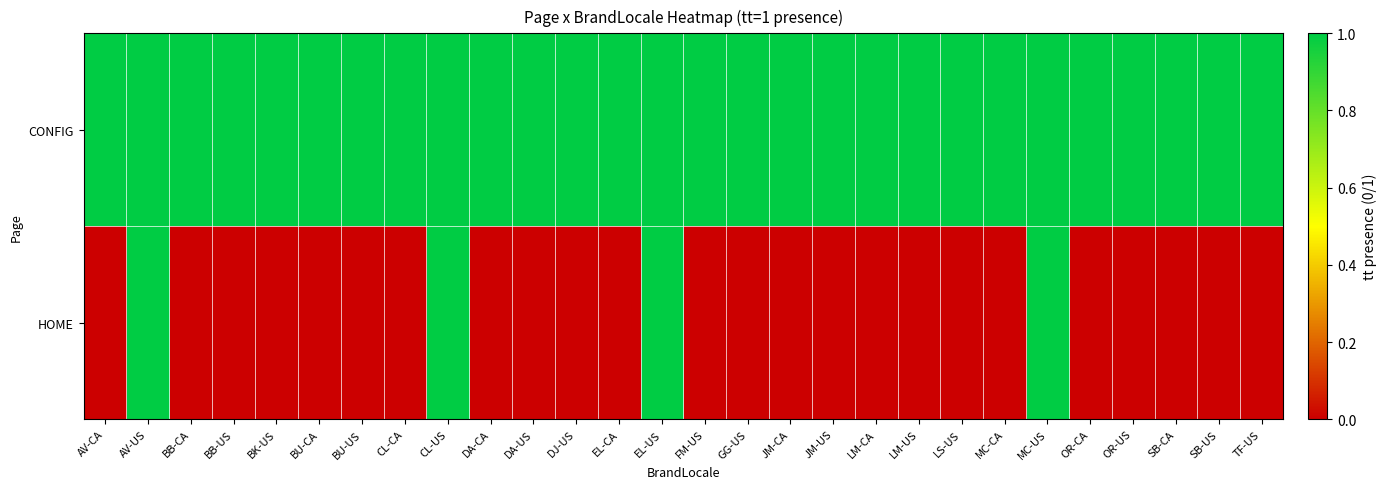

Reading left to right, extract all data points from this chart.

CONFIG: AV-CA=1	AV-US=1	BB-CA=1	BB-US=1	BK-US=1	BU-CA=1	BU-US=1	CL-CA=1	CL-US=1	DA-CA=1	DA-US=1	DJ-US=1	EL-CA=1	EL-US=1	FM-US=1	GG-US=1	JM-CA=1	JM-US=1	LM-CA=1	LM-US=1	LS-US=1	MC-CA=1	MC-US=1	OR-CA=1	OR-US=1	SB-CA=1	SB-US=1	TF-US=1
HOME: AV-CA=0	AV-US=1	BB-CA=0	BB-US=0	BK-US=0	BU-CA=0	BU-US=0	CL-CA=0	CL-US=1	DA-CA=0	DA-US=0	DJ-US=0	EL-CA=0	EL-US=1	FM-US=0	GG-US=0	JM-CA=0	JM-US=0	LM-CA=0	LM-US=0	LS-US=0	MC-CA=0	MC-US=1	OR-CA=0	OR-US=0	SB-CA=0	SB-US=0	TF-US=0